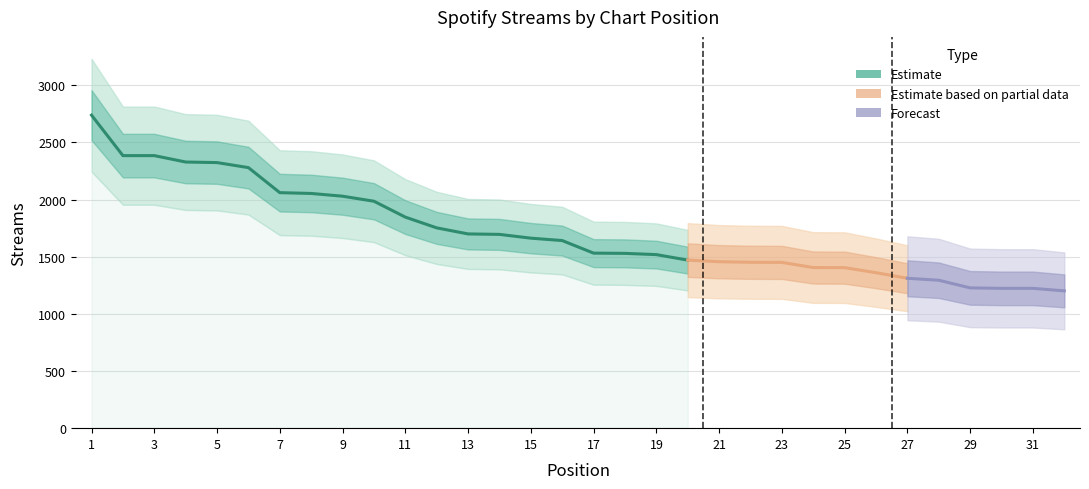

What value does the data have at 27, to the nearest 50?

1300